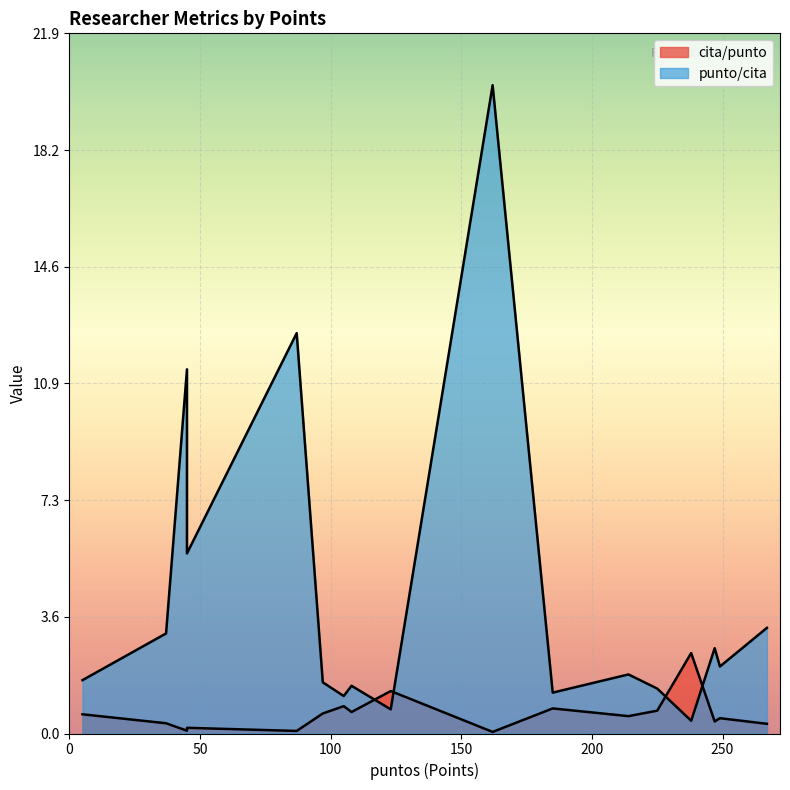

Which series has the largest range (max minus min)?

punto/cita